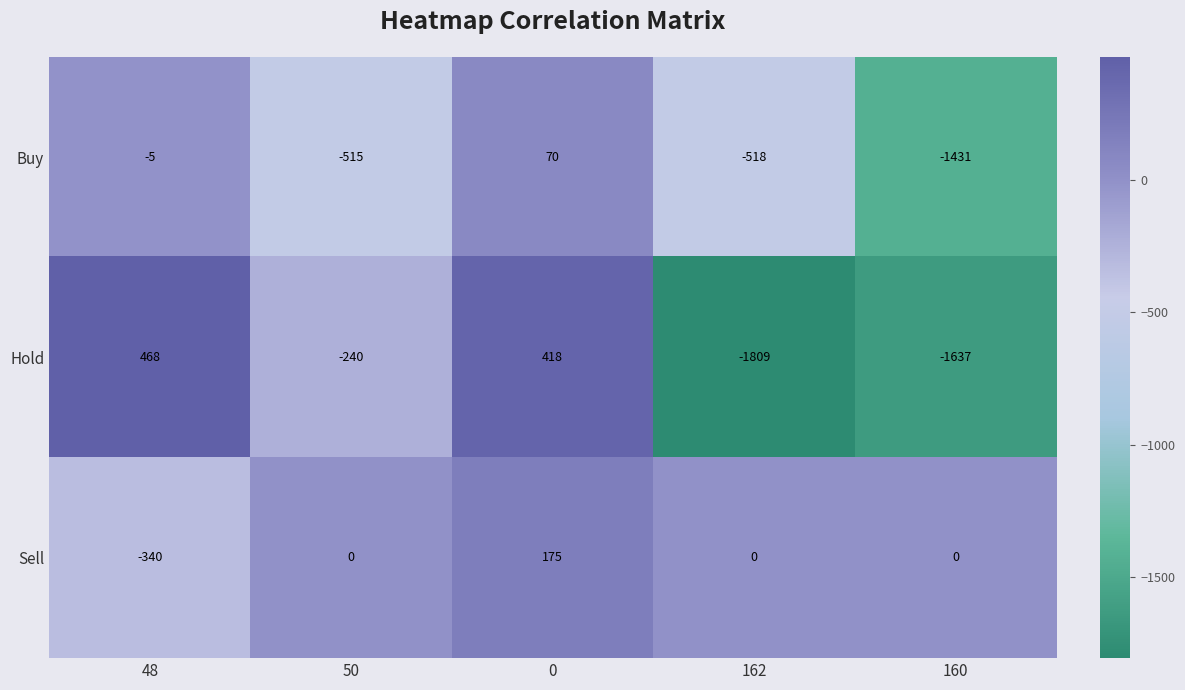

The value of Sell at 50 is 0. True or false?

True